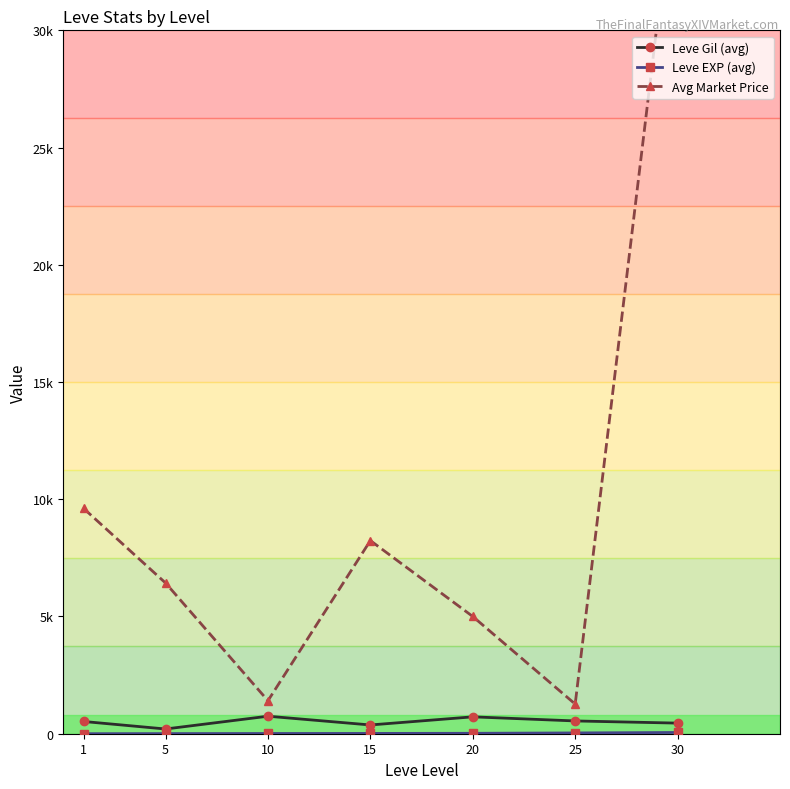

Which has a higher value, 20 or 10?

10